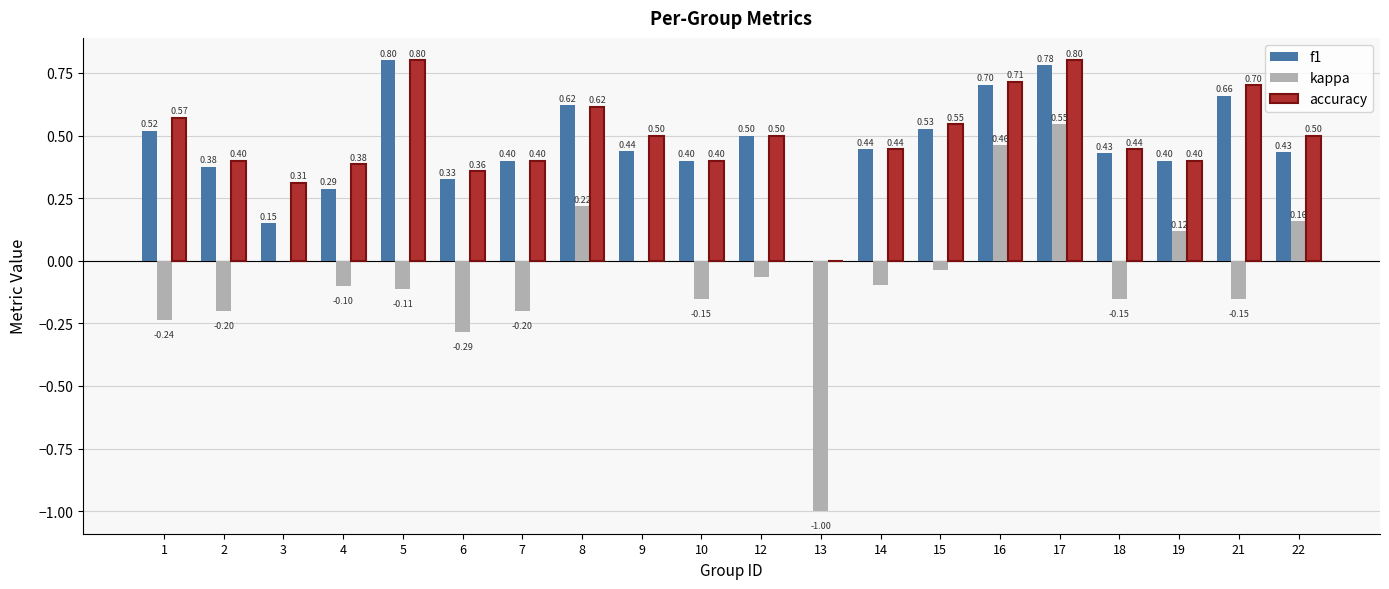

What are all the series names shown in the legend?

f1, kappa, accuracy